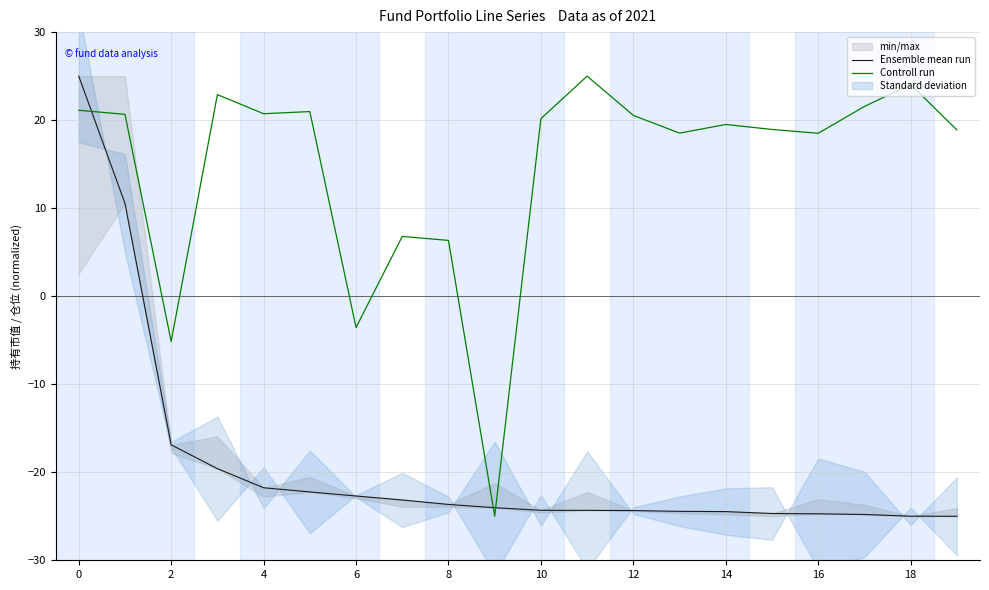

What is the label of the 7th point from the right?

13